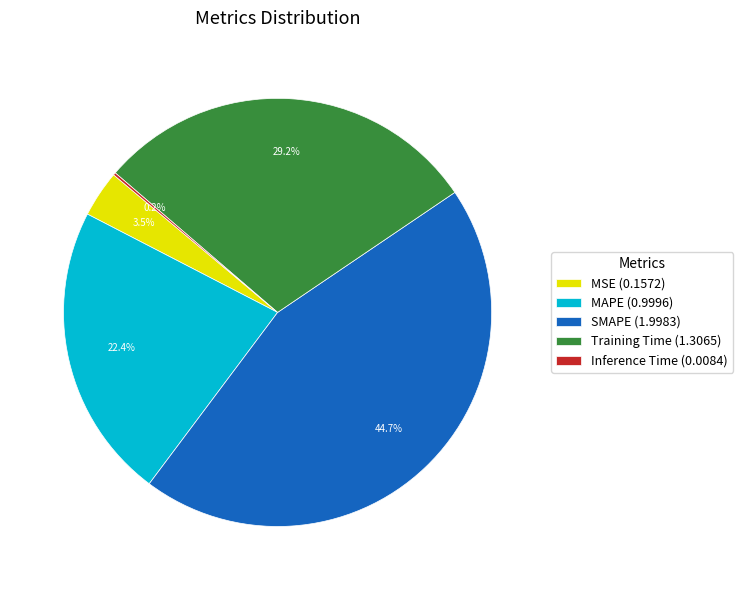

Does SMAPE (1.9983) represent more than half of the total?

No